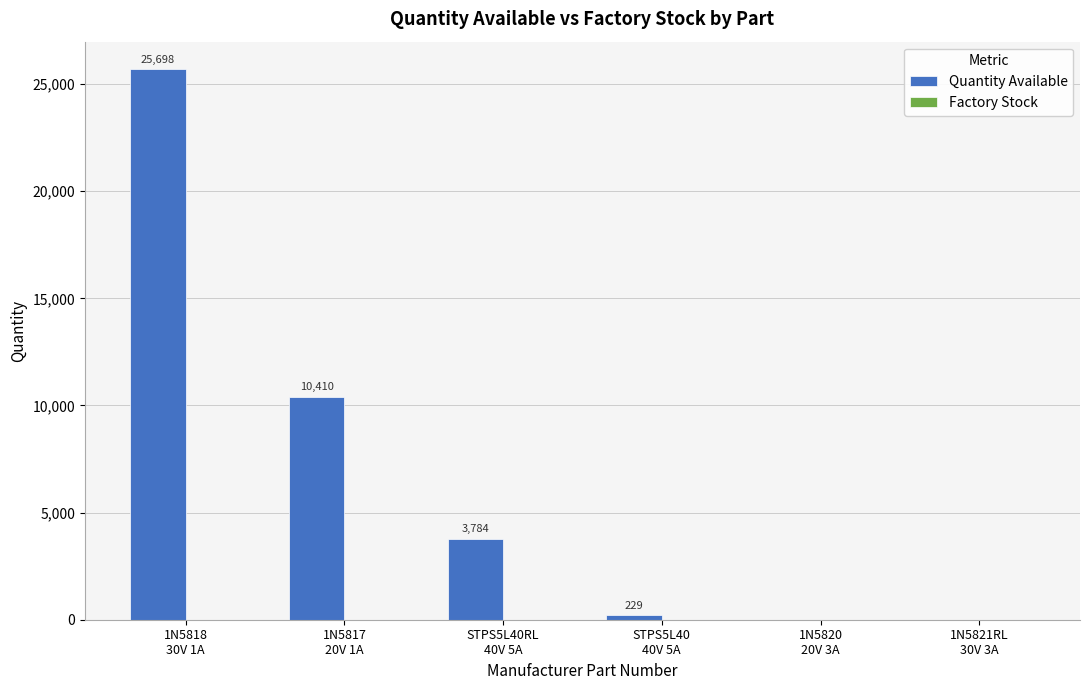

What is the maximum value shown in the chart?

25698